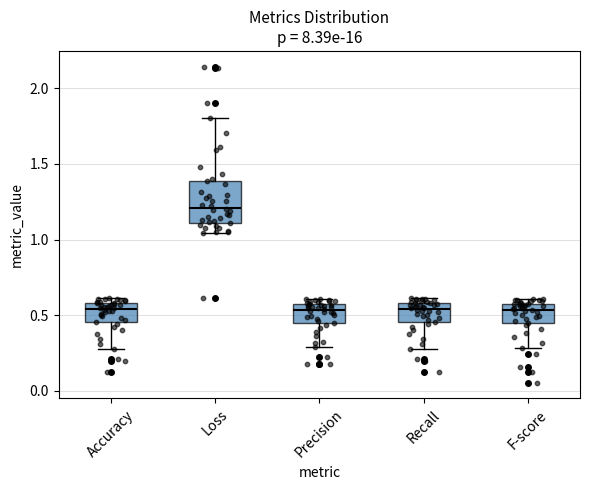

Where is the lower edge of the box for Loss on the y-axis? The values are not printed on the chart, so give them approximately, as read against the axis.

1.10